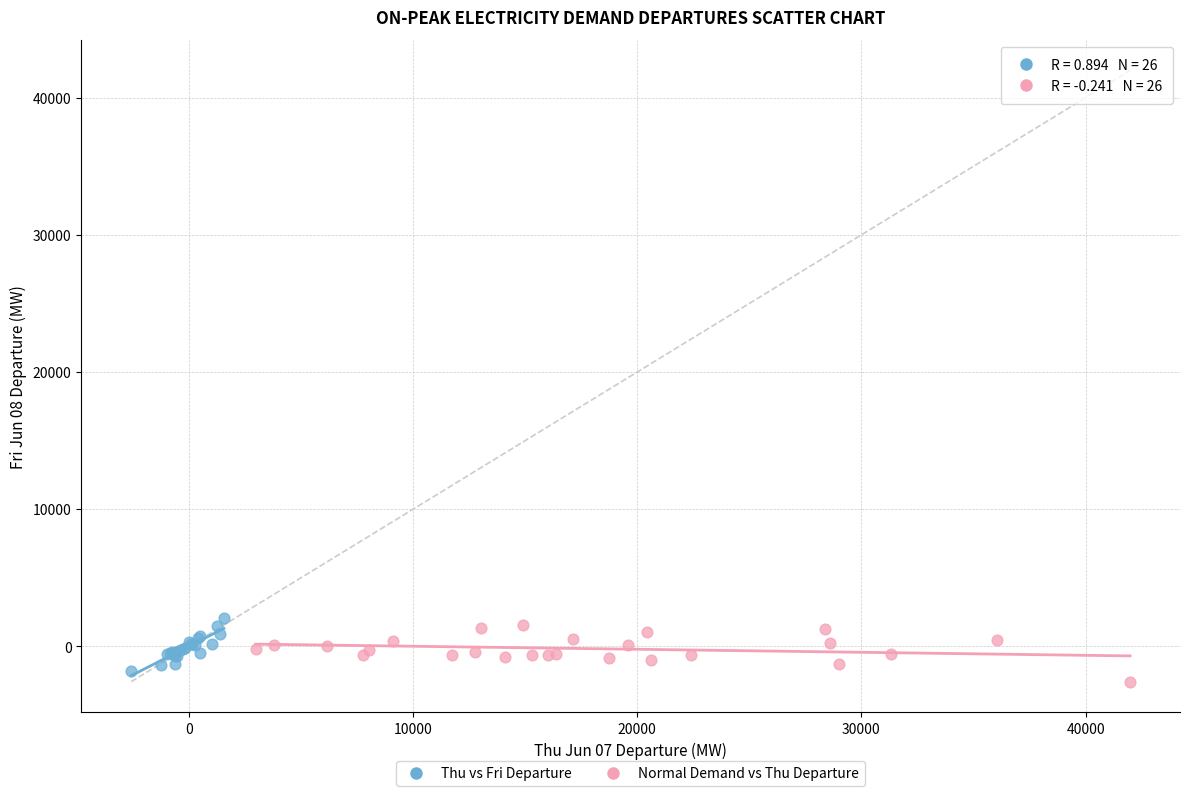

Which series reaches the maximum Y coordinate?

Thu vs Fri Departure